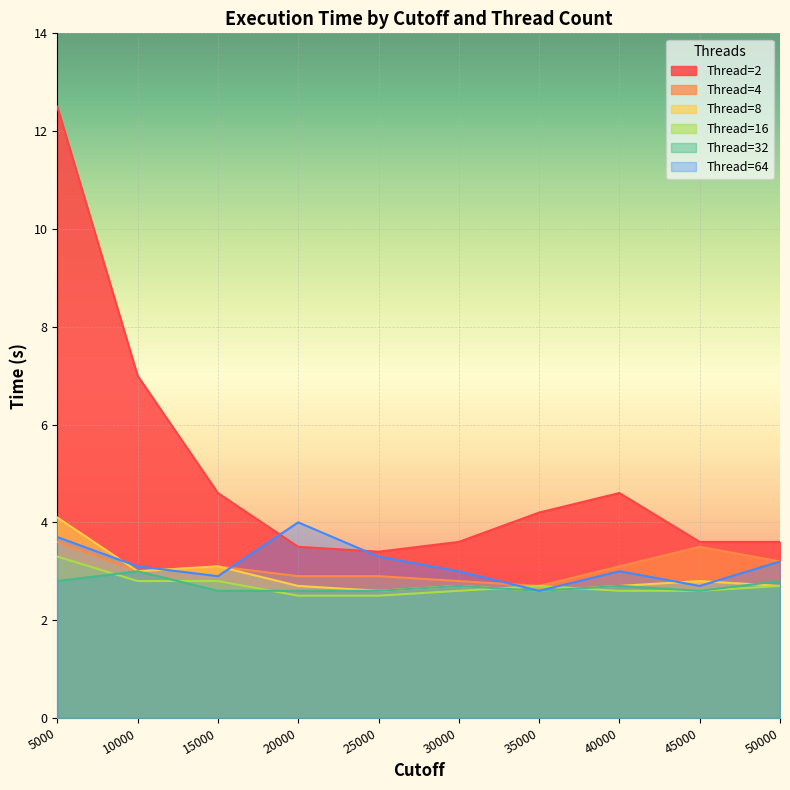

Reading left to right, extract all data points from this chart.

Thread=2: 5000=12.5	10000=7.0	15000=4.6	20000=3.5	25000=3.4	30000=3.6	35000=4.2	40000=4.6	45000=3.6	50000=3.6
Thread=4: 5000=3.6	10000=3.0	15000=3.1	20000=2.9	25000=2.9	30000=2.8	35000=2.7	40000=3.1	45000=3.5	50000=3.2
Thread=8: 5000=4.1	10000=3.0	15000=3.1	20000=2.7	25000=2.6	30000=2.7	35000=2.6	40000=2.7	45000=2.8	50000=2.7
Thread=16: 5000=3.3	10000=2.8	15000=2.8	20000=2.5	25000=2.5	30000=2.6	35000=2.7	40000=2.6	45000=2.6	50000=2.7
Thread=32: 5000=2.8	10000=3.0	15000=2.6	20000=2.6	25000=2.6	30000=2.7	35000=2.6	40000=2.7	45000=2.6	50000=2.8
Thread=64: 5000=3.7	10000=3.1	15000=2.9	20000=4.0	25000=3.3	30000=3.0	35000=2.6	40000=3.0	45000=2.7	50000=3.2